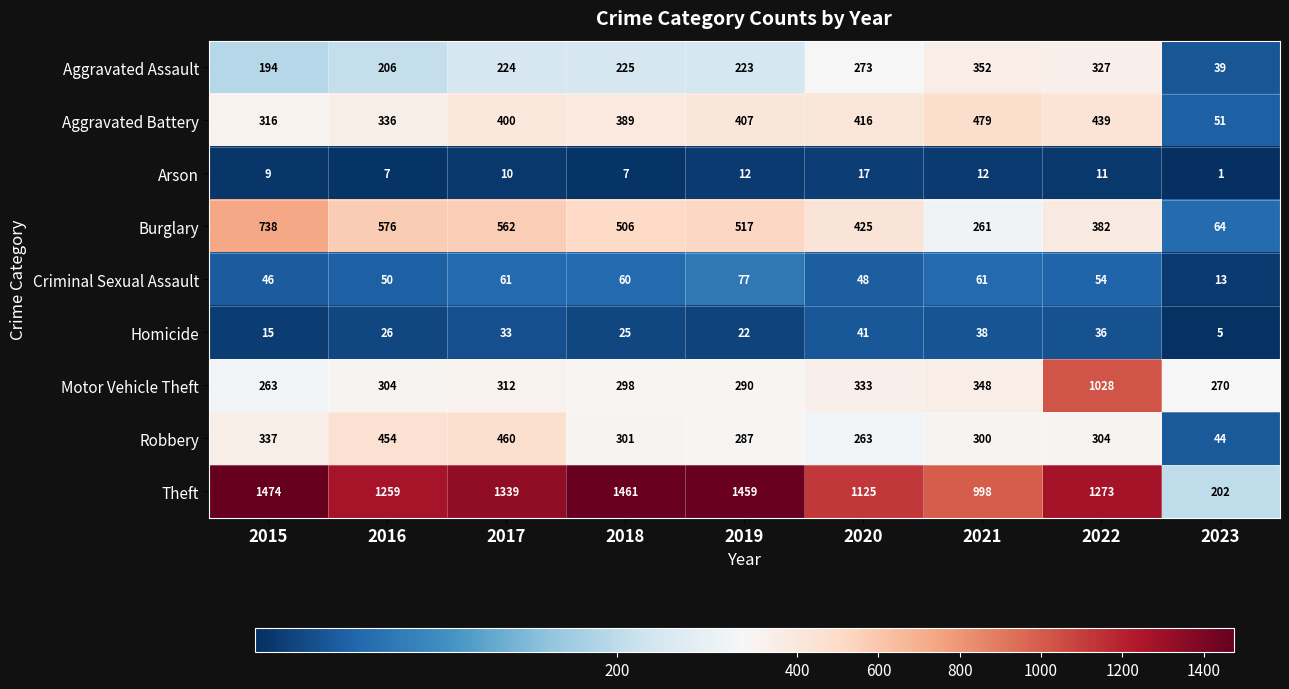

At 2022, list the series in order from smallest to largest.

Arson, Homicide, Criminal Sexual Assault, Robbery, Aggravated Assault, Burglary, Aggravated Battery, Motor Vehicle Theft, Theft